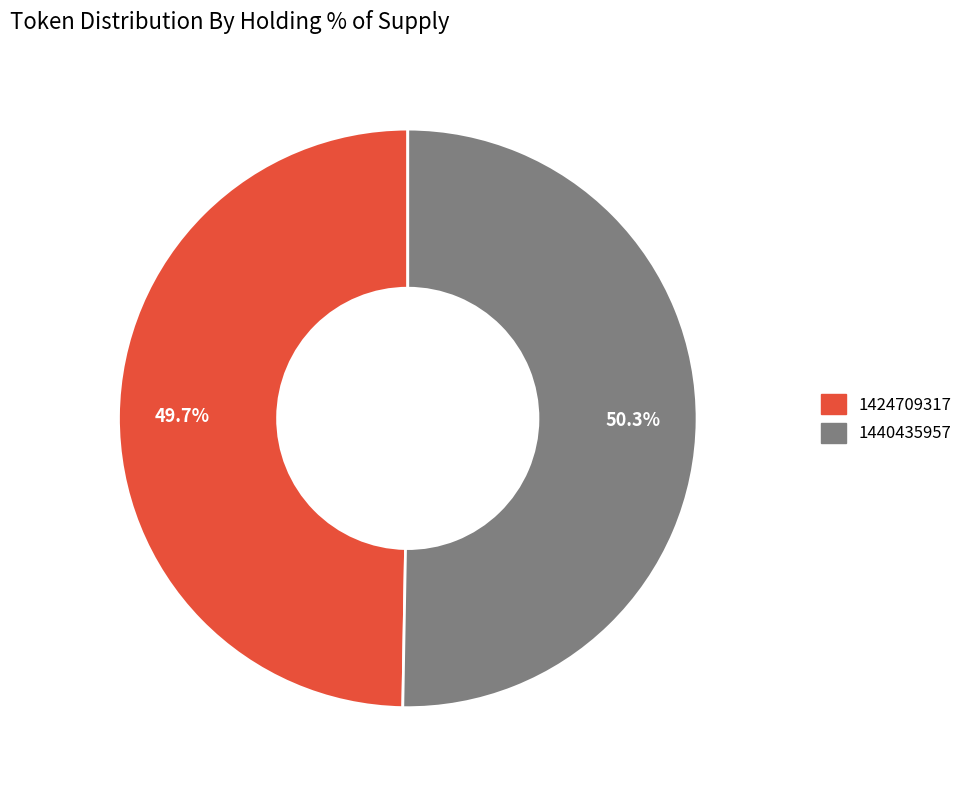

Count the number of slices in the pie.

2